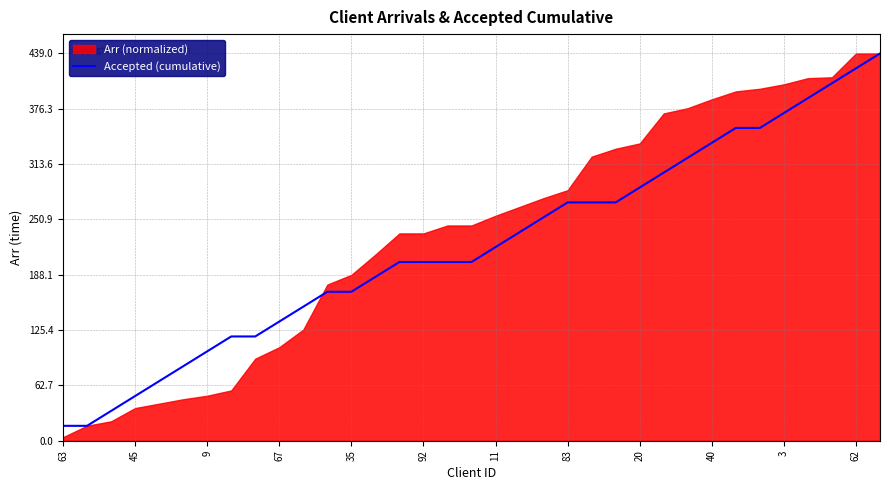

The Accepted (cumulative) series shows 228.1 at 40. True or false?

False